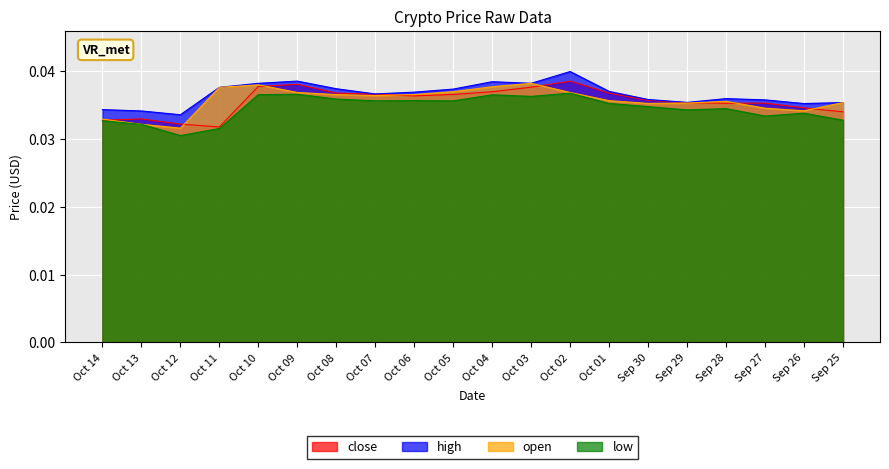

True or false: open and low cross at least once.

False